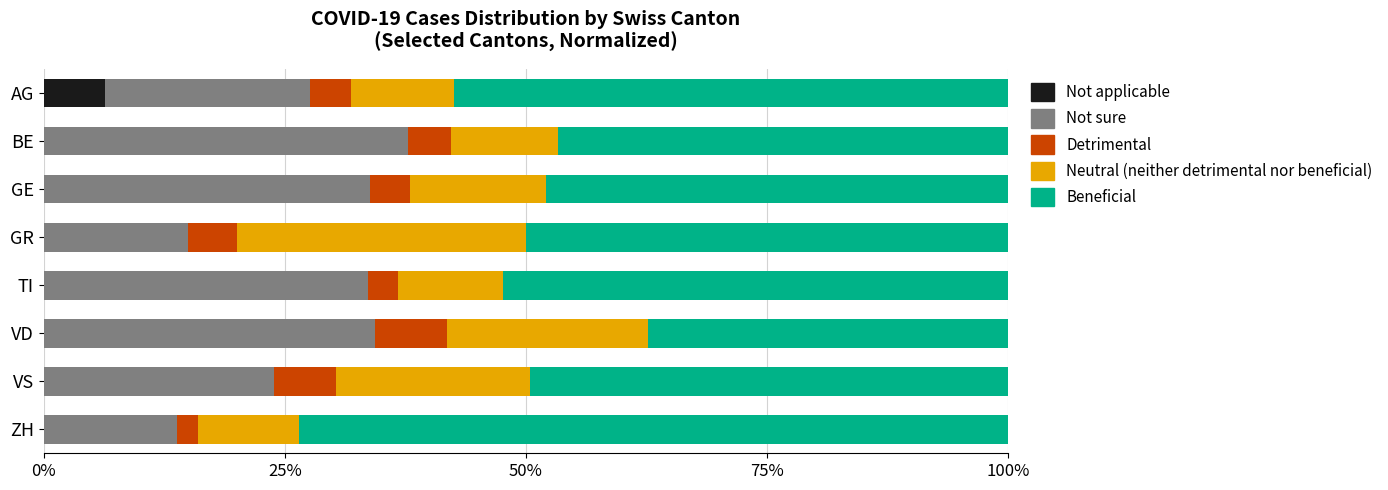

What is the total value across all series at ZH?

100.0